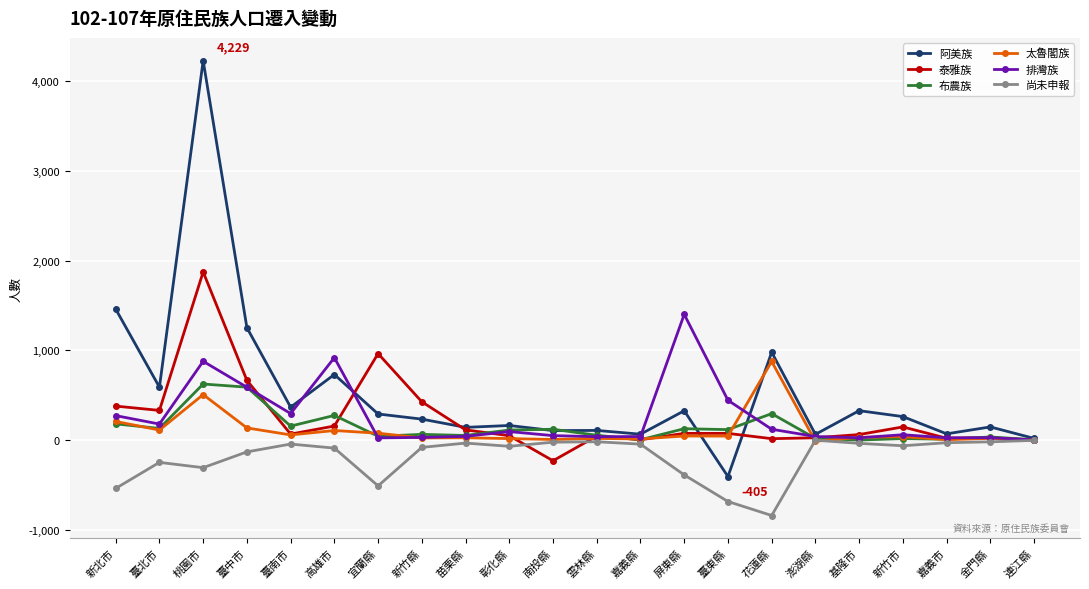

How many lines are shown in the chart?

6